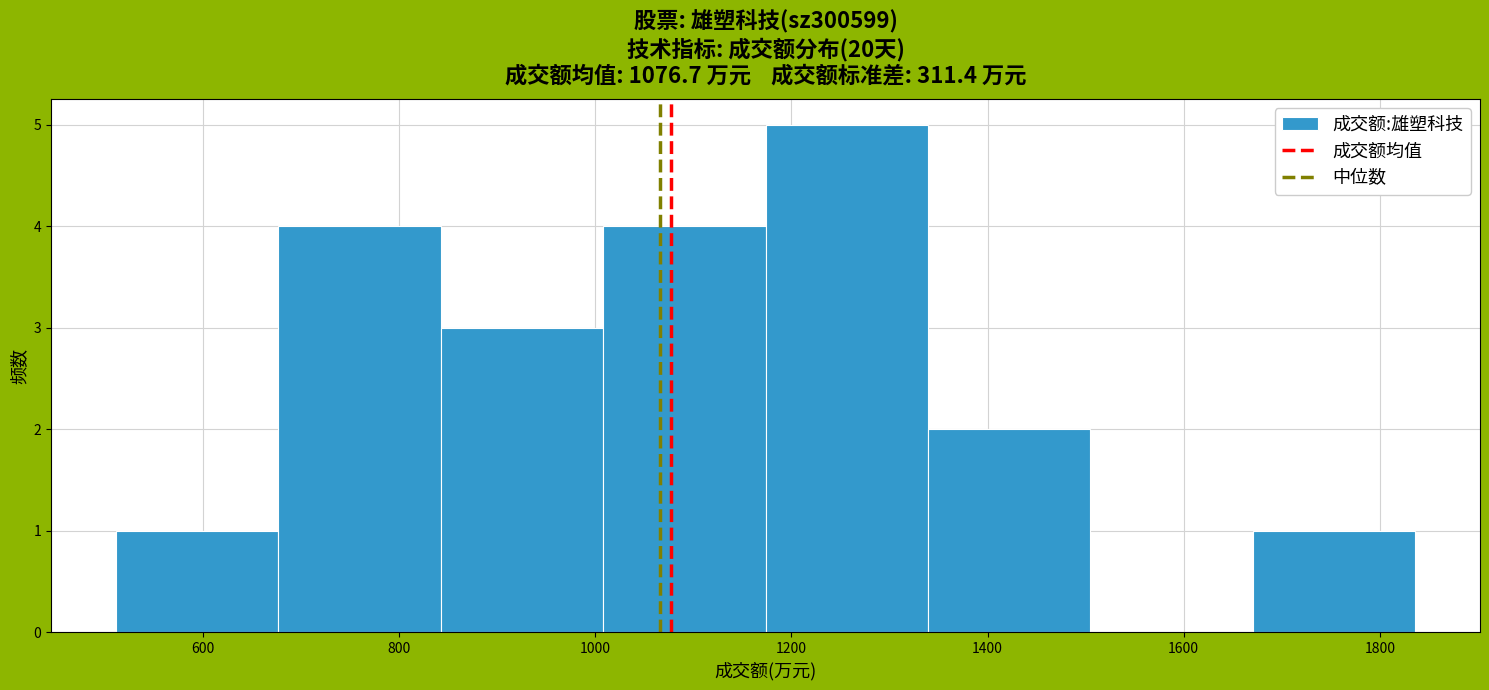

Reading left to right, transcribe this chart: for each bar, give the range it covers on the x-axis and its height. Neither the bar edges nor the heights are printed on the chart, so give them approximately, as read against the axes.

520 to 680: 1
680 to 840: 4
840 to 1000: 3
1000 to 1180: 4
1180 to 1340: 5
1340 to 1500: 2
1500 to 1680: 0
1680 to 1840: 1